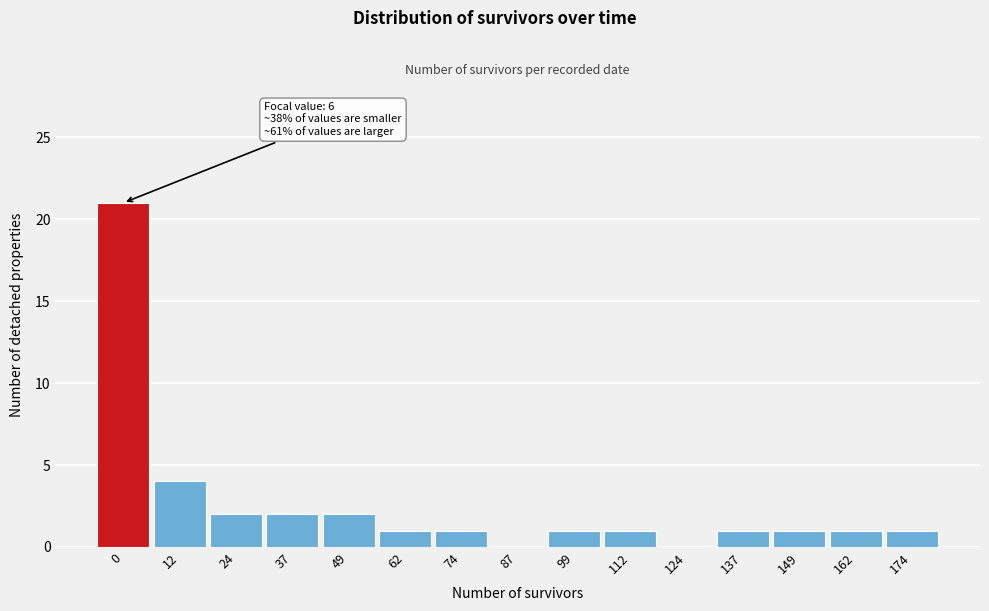

Reading left to right, what are all the values shown in this chart?

0=21	12=4	24=2	37=2	49=2	62=1	74=1	87=0	99=1	112=1	124=0	137=1	149=1	162=1	174=1